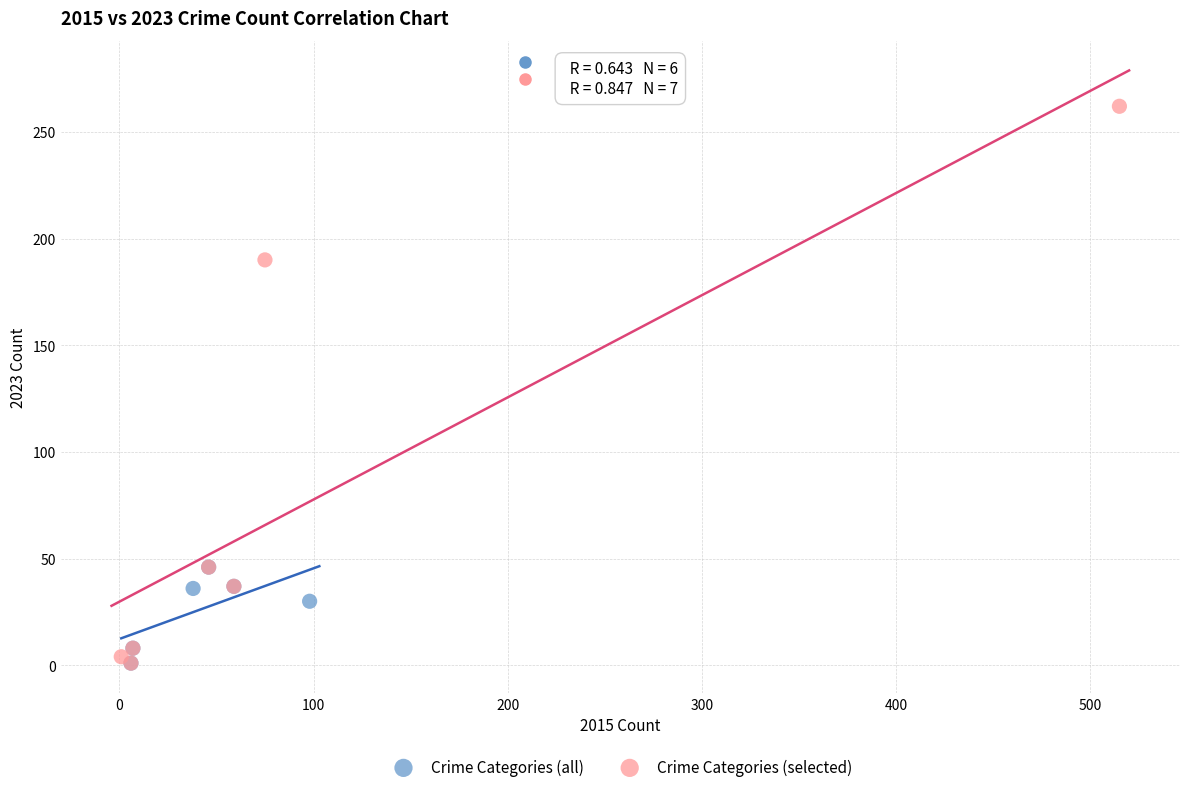

Which series has the widest spread of Y values?

Crime Categories (selected)